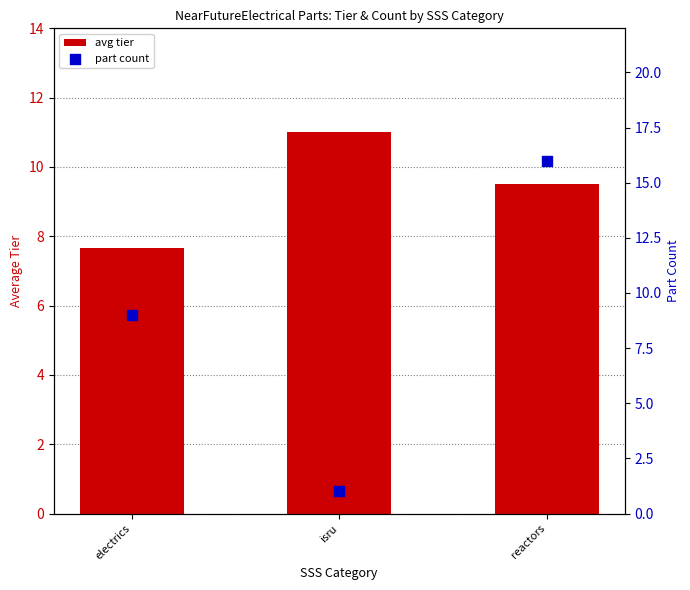

What are all the series names shown in the legend?

avg tier, part count